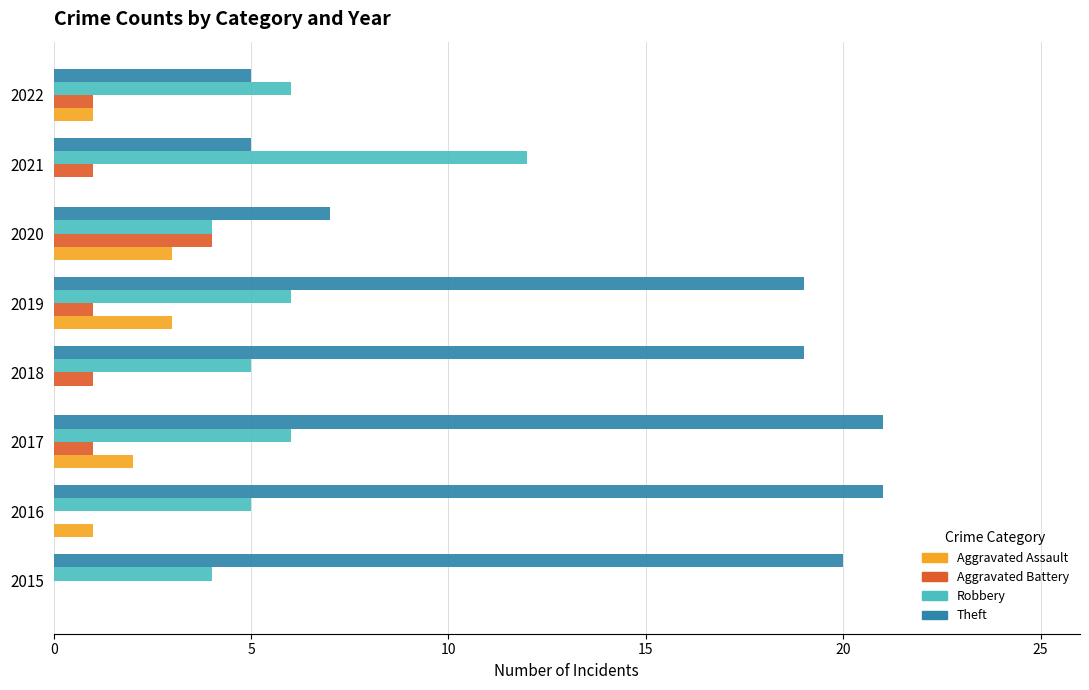

What is the maximum value for Aggravated Assault?

3